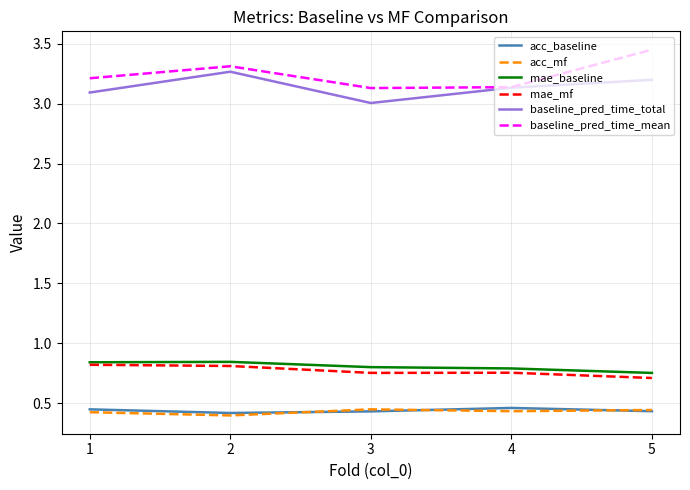

Which series has the widest spread of values?

baseline_pred_time_mean